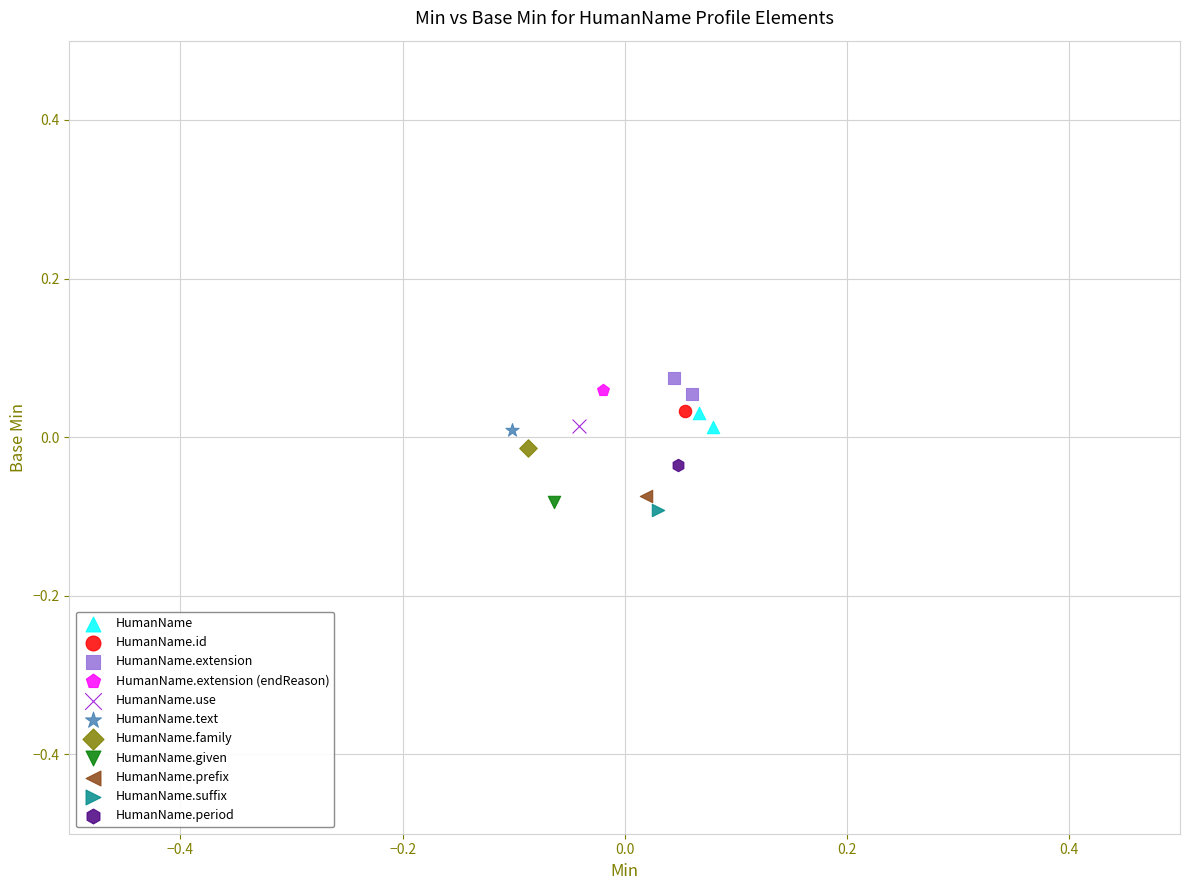

What are all the series names shown in the legend?

HumanName, HumanName.id, HumanName.extension, HumanName.extension (endReason), HumanName.use, HumanName.text, HumanName.family, HumanName.given, HumanName.prefix, HumanName.suffix, HumanName.period